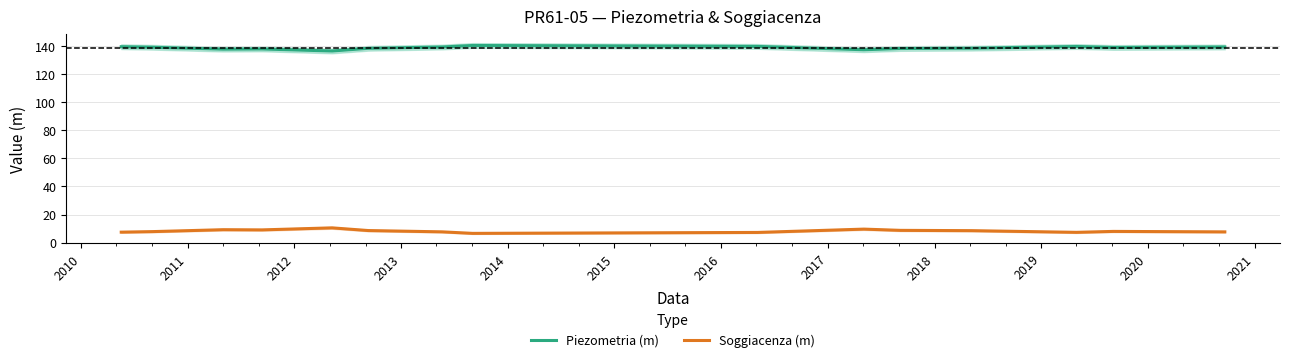

What is the maximum value for Piezometria (m)?

140.4